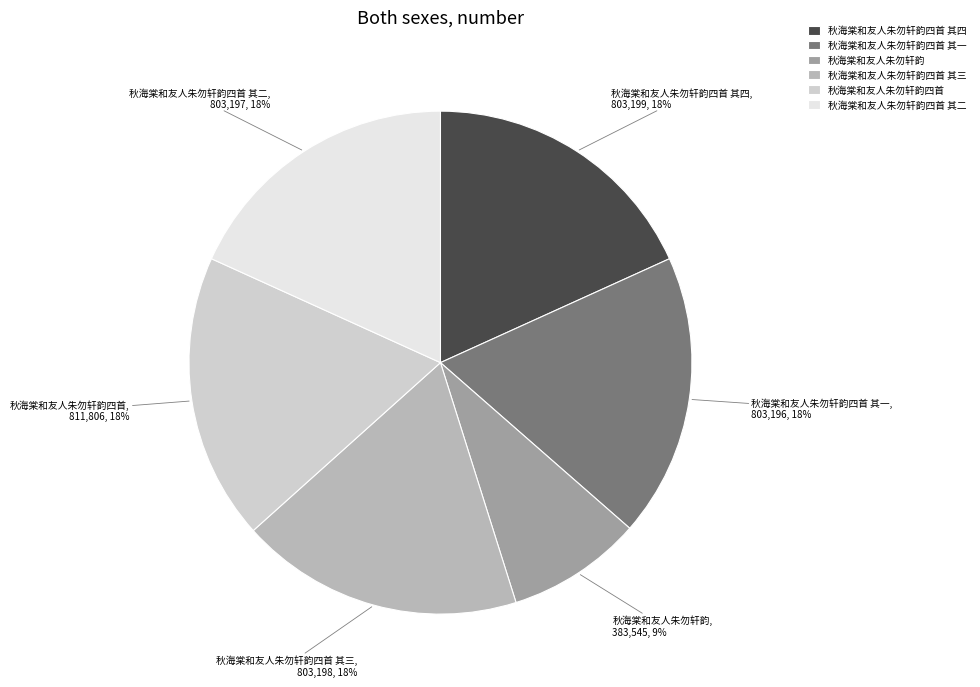

To the nearest percent, what percentage of the pie is 秋海棠和友人朱勿轩韵?

9%